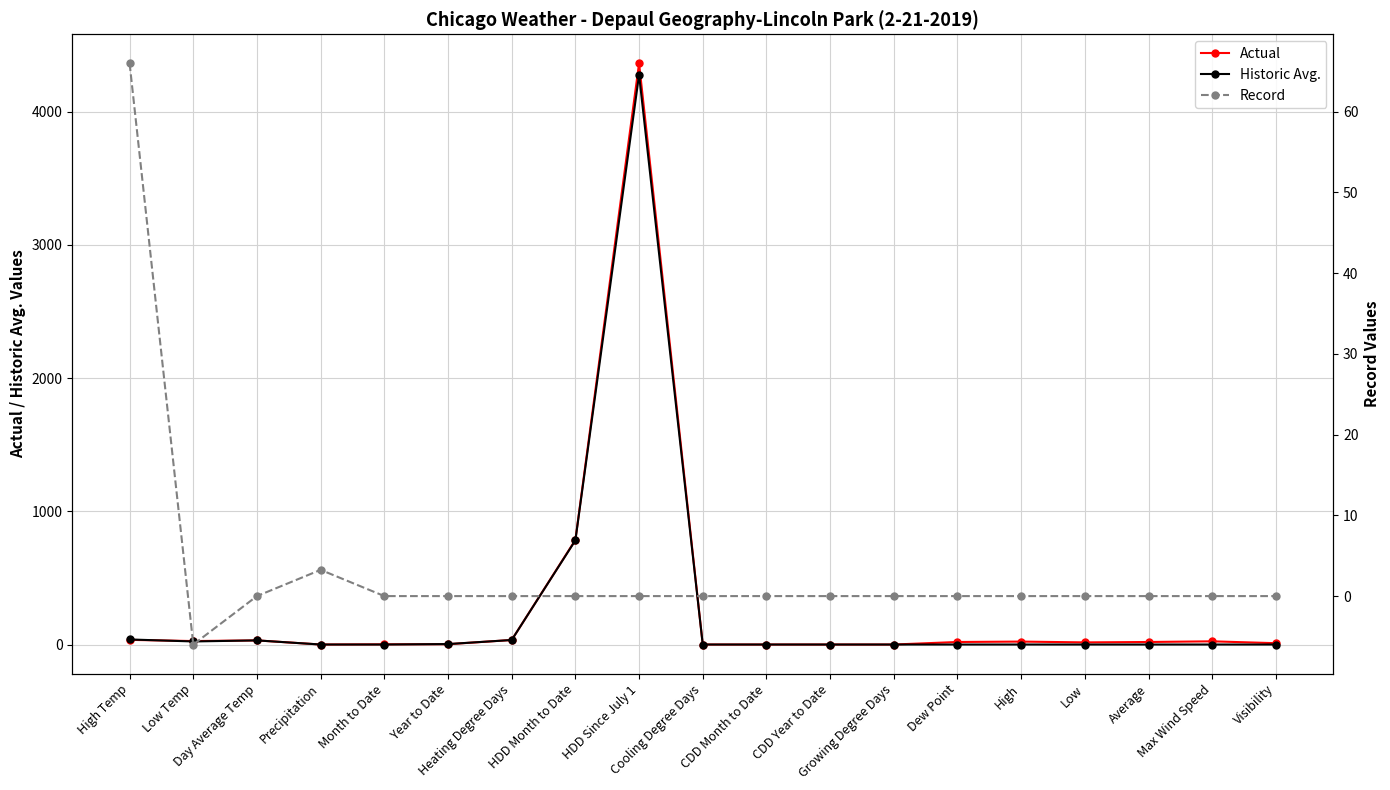

Between Average and High Temp, which is larger?

High Temp